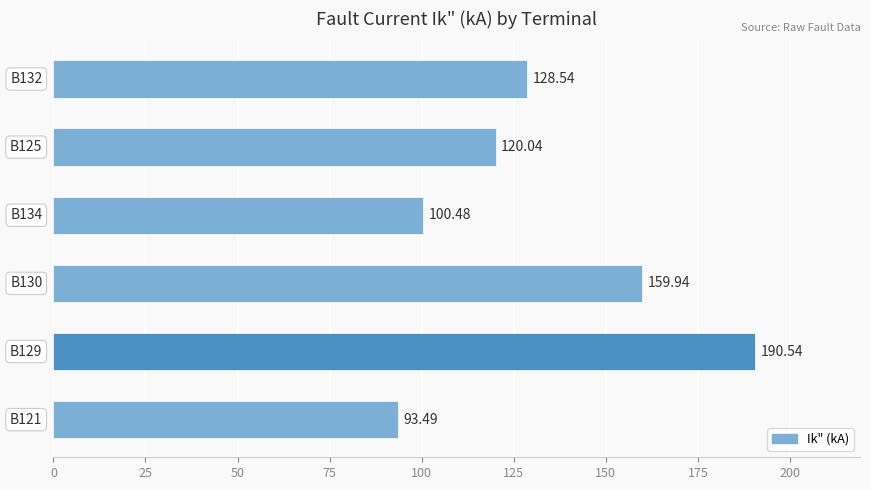

What is the sum of all values?

793.0